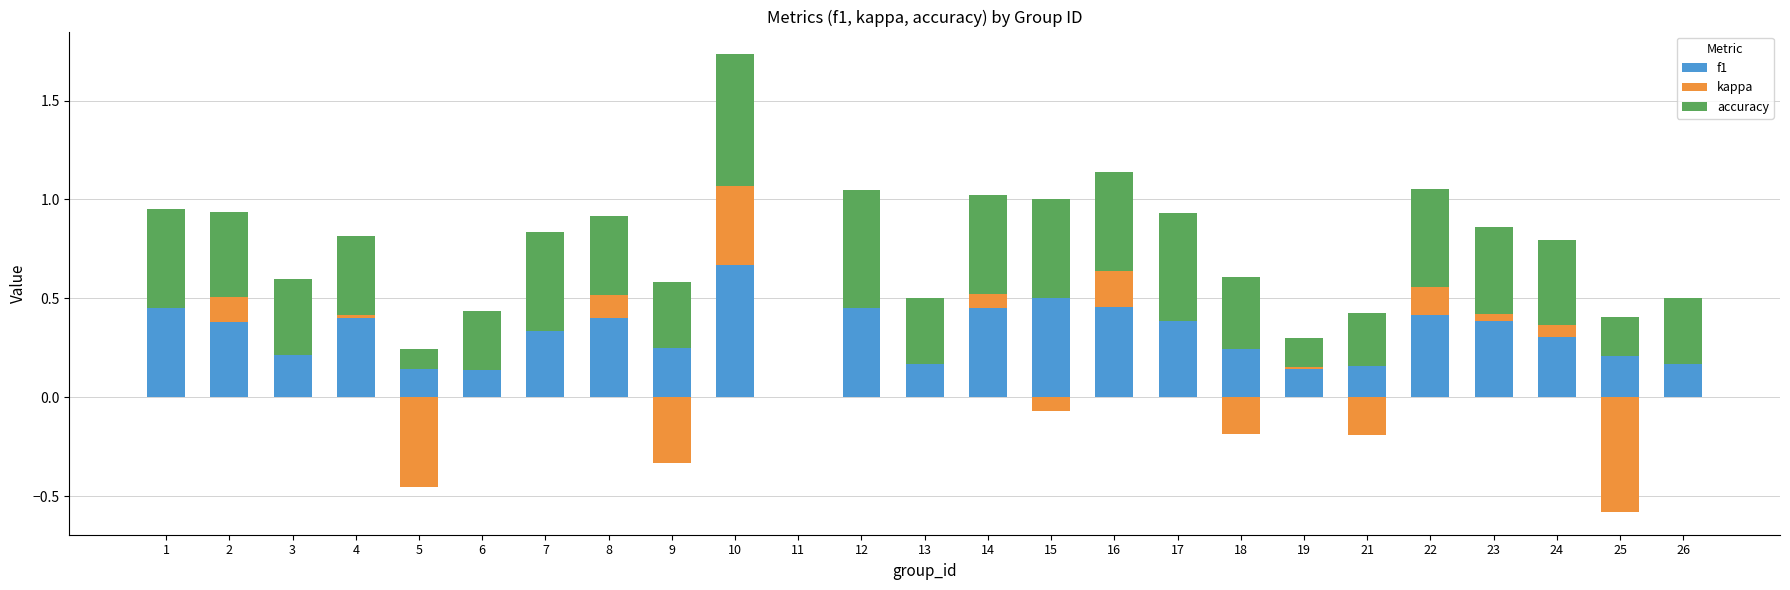

What is the maximum value for kappa?

0.4